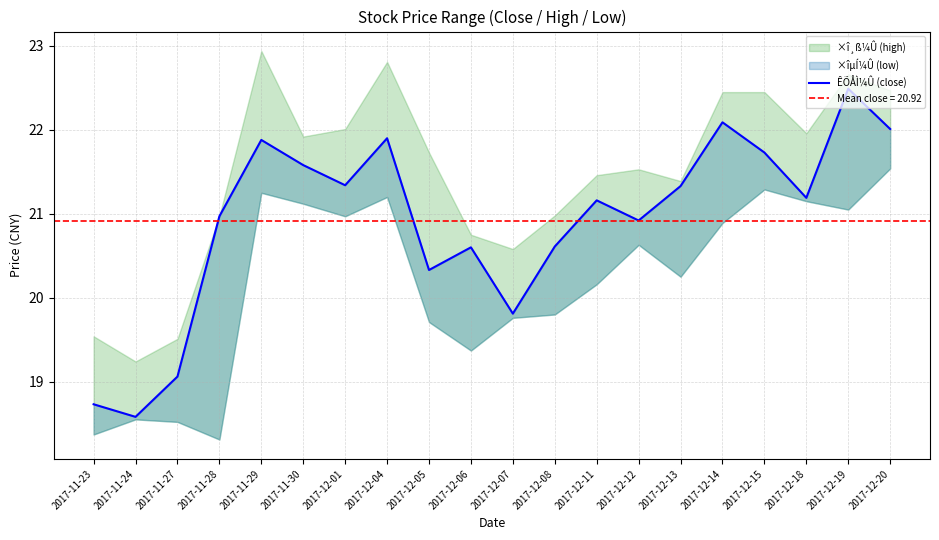

True or false: the data shows 21.2 at 2017-12-11.

True